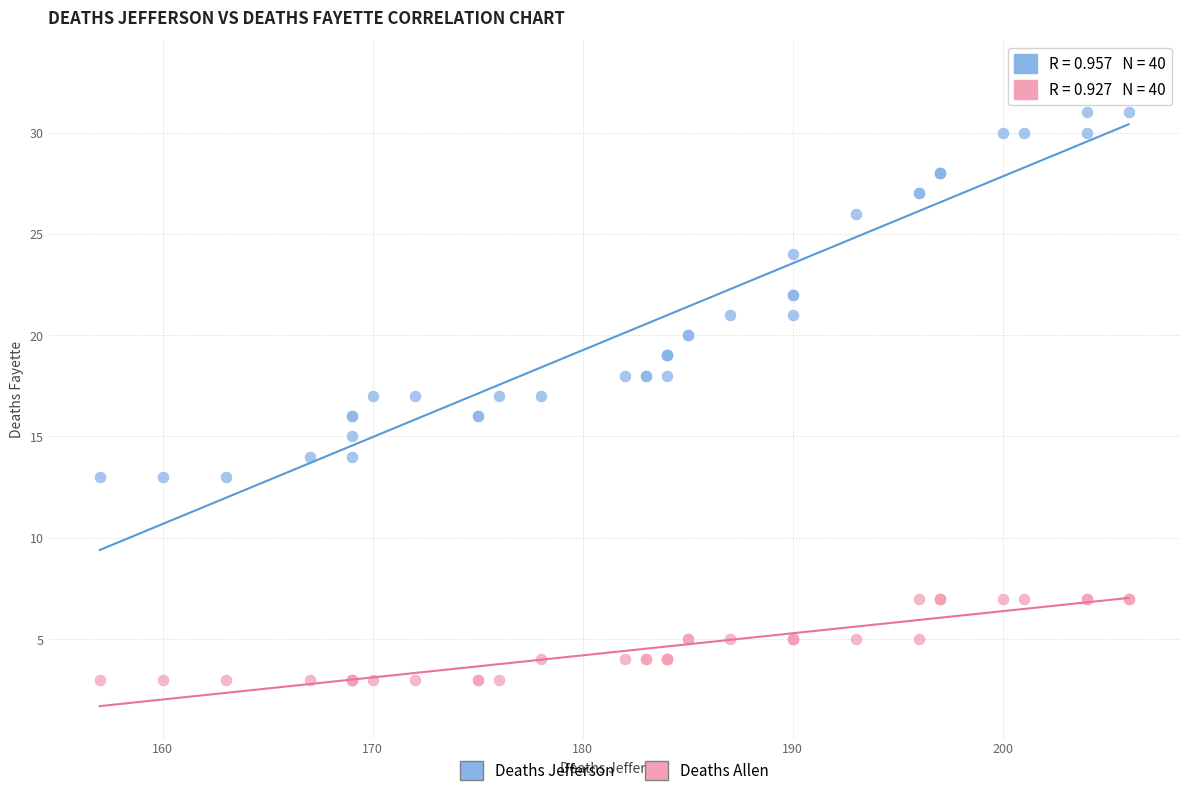

What is the X range (max minus min) for the scatter plot?

49